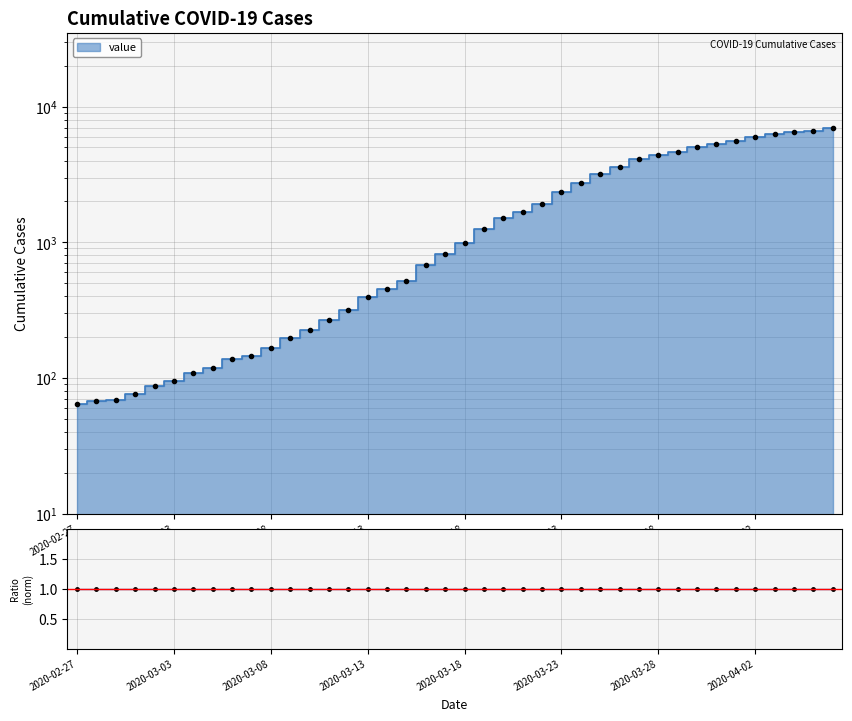

Does the chart have visible grid lines?

Yes